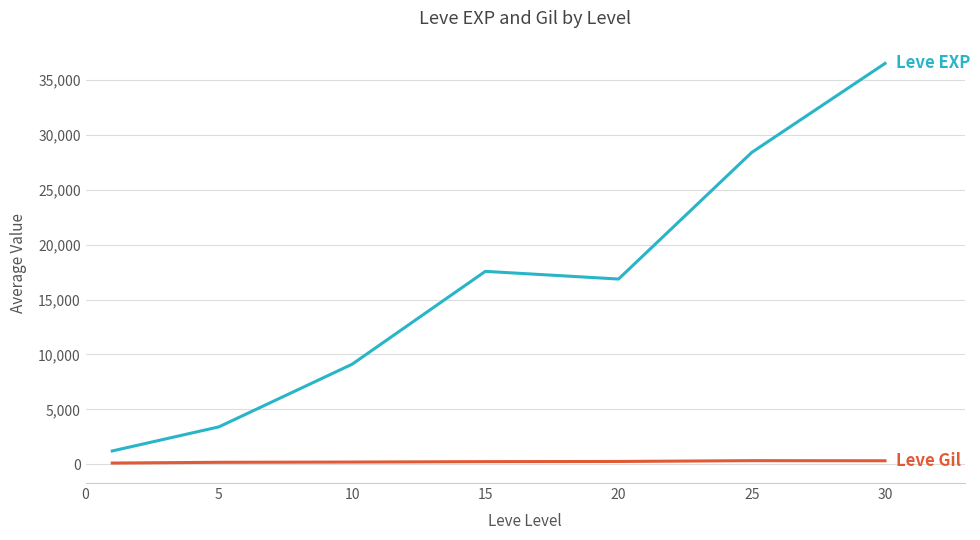

How many lines are shown in the chart?

2